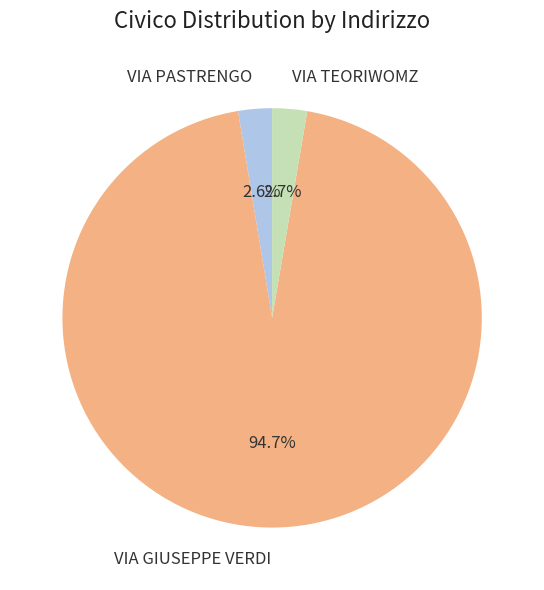

How many slices are in this pie chart?

3